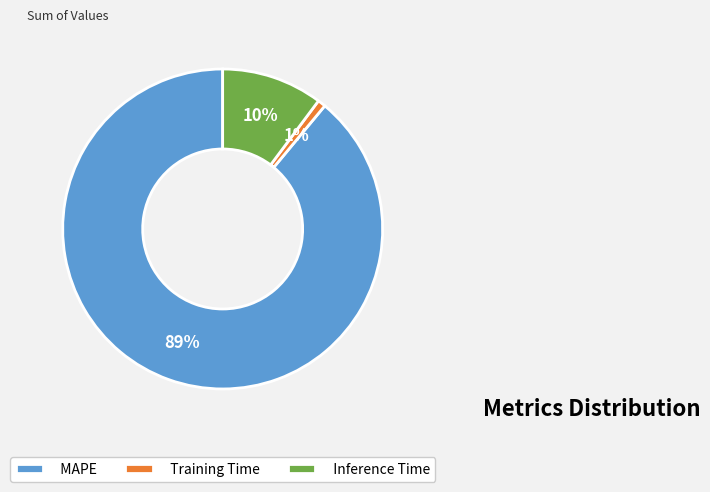

What is the largest slice in the pie chart?

MAPE